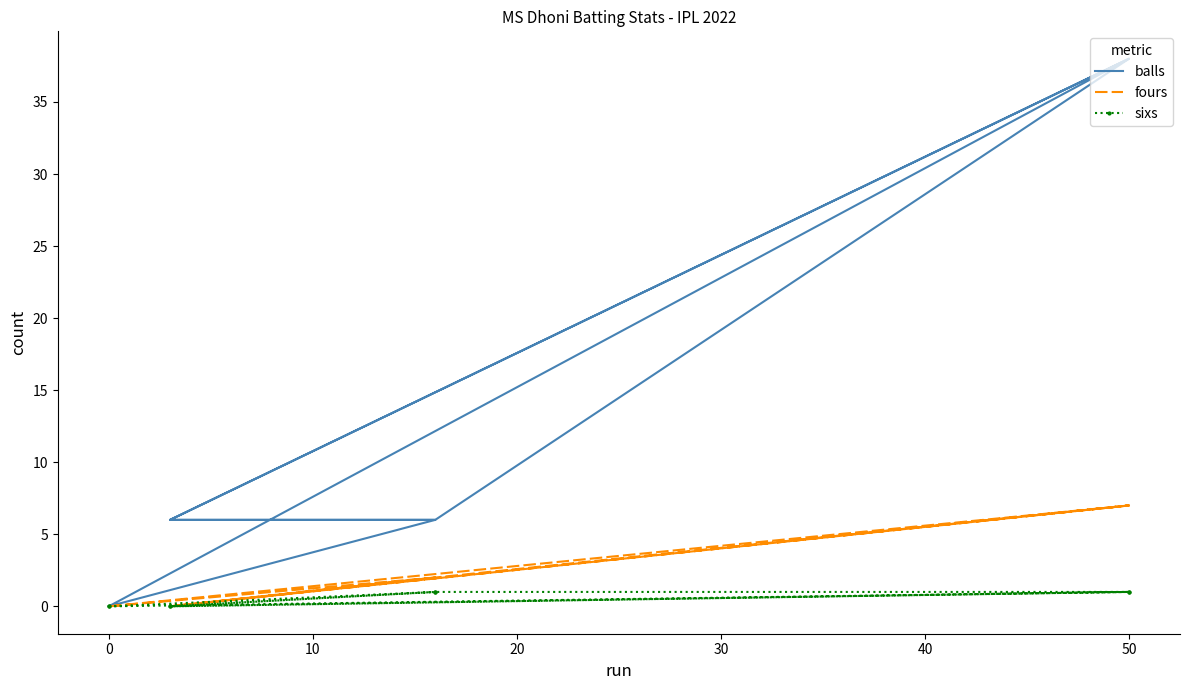

What is the spread (max minus min) of values at 50?

37